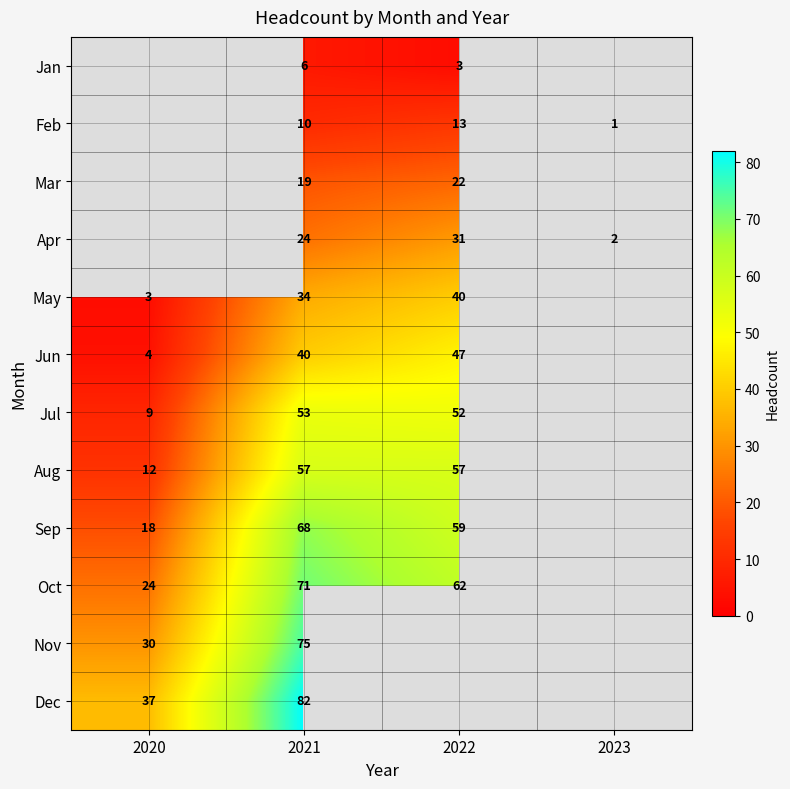

What is the total value across all series at 2021?

539